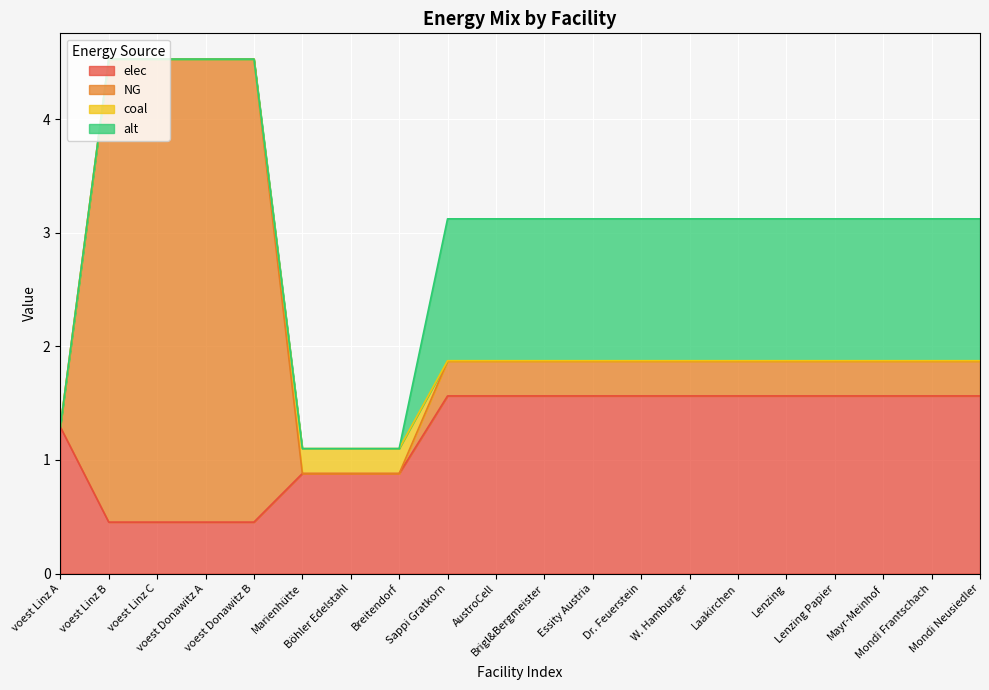

True or false: elec and NG intersect in this chart.

False